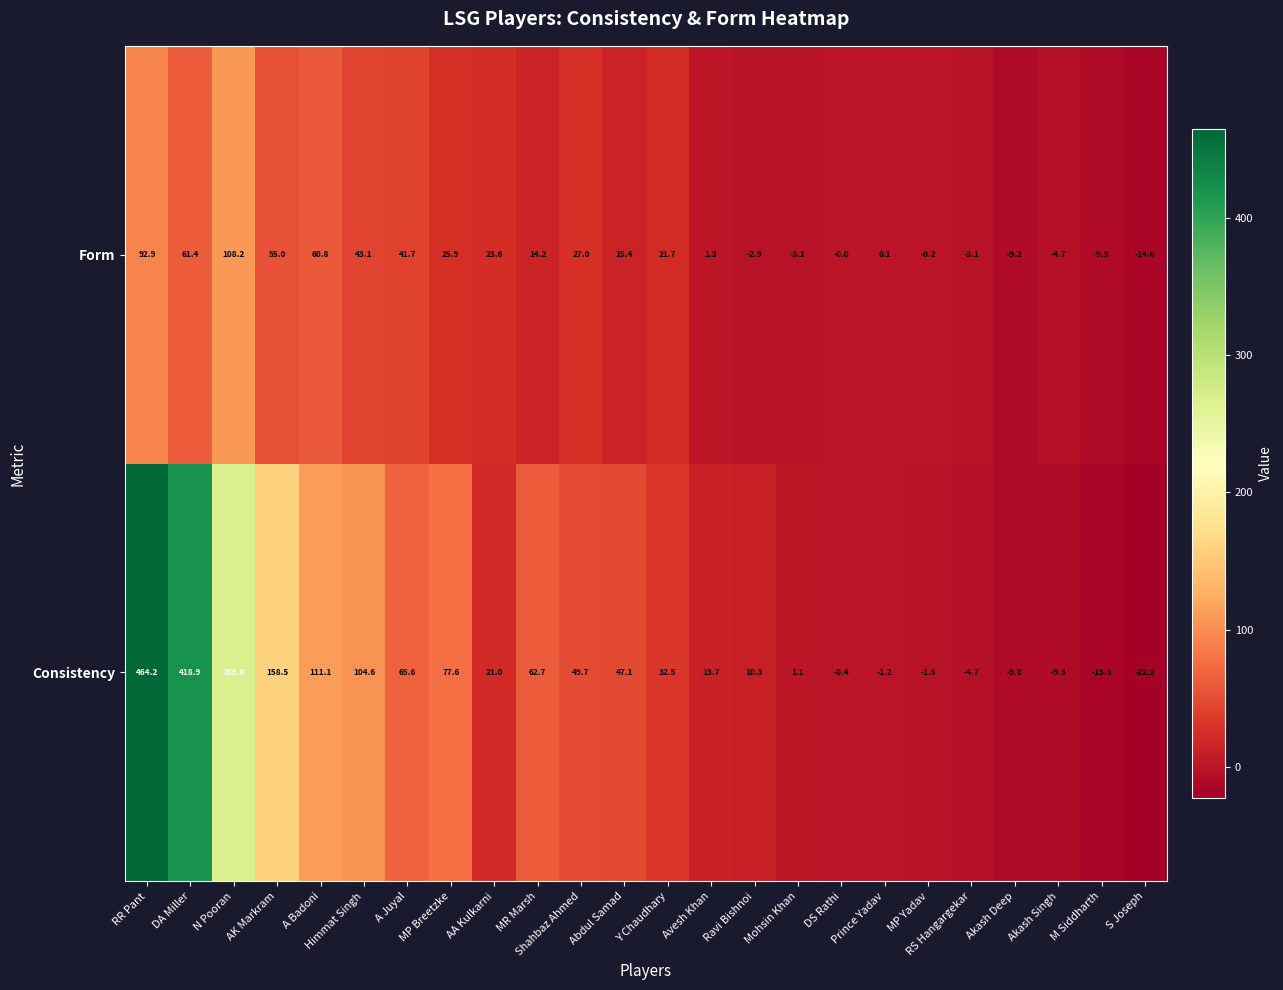

What is the approximate value of Consistency at A Juyal?

65.6